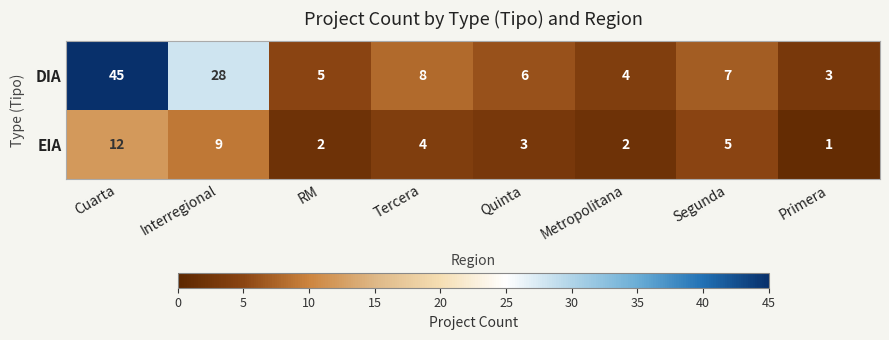

Reading left to right, transcribe all the data shown in this chart.

DIA: Cuarta=45	Interregional=28	RM=5	Tercera=8	Quinta=6	Metropolitana=4	Segunda=7	Primera=3
EIA: Cuarta=12	Interregional=9	RM=2	Tercera=4	Quinta=3	Metropolitana=2	Segunda=5	Primera=1